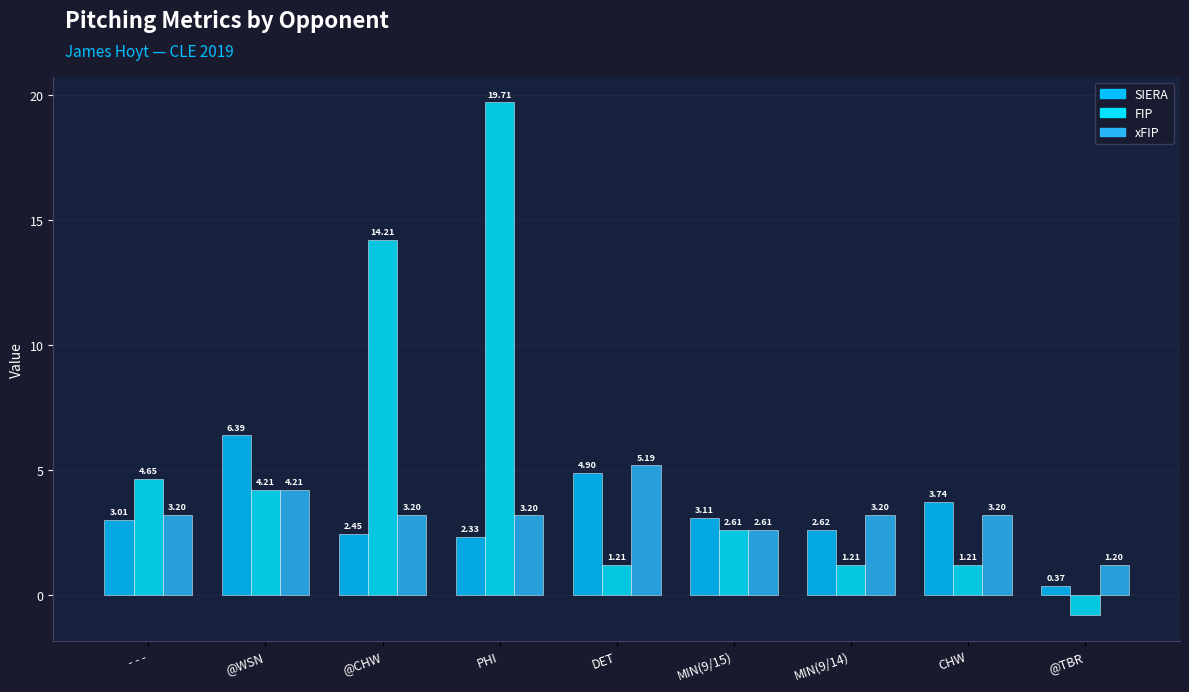

How many groups of bars are there?

9